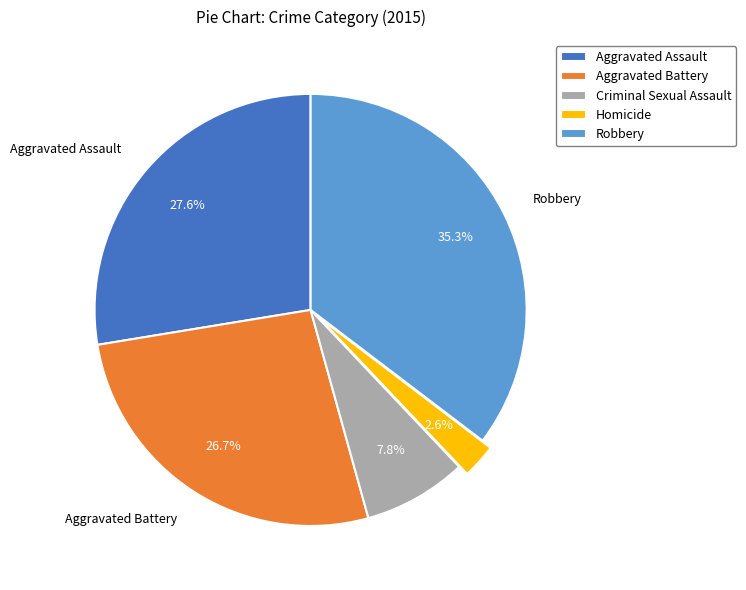

How many slices are in this pie chart?

5